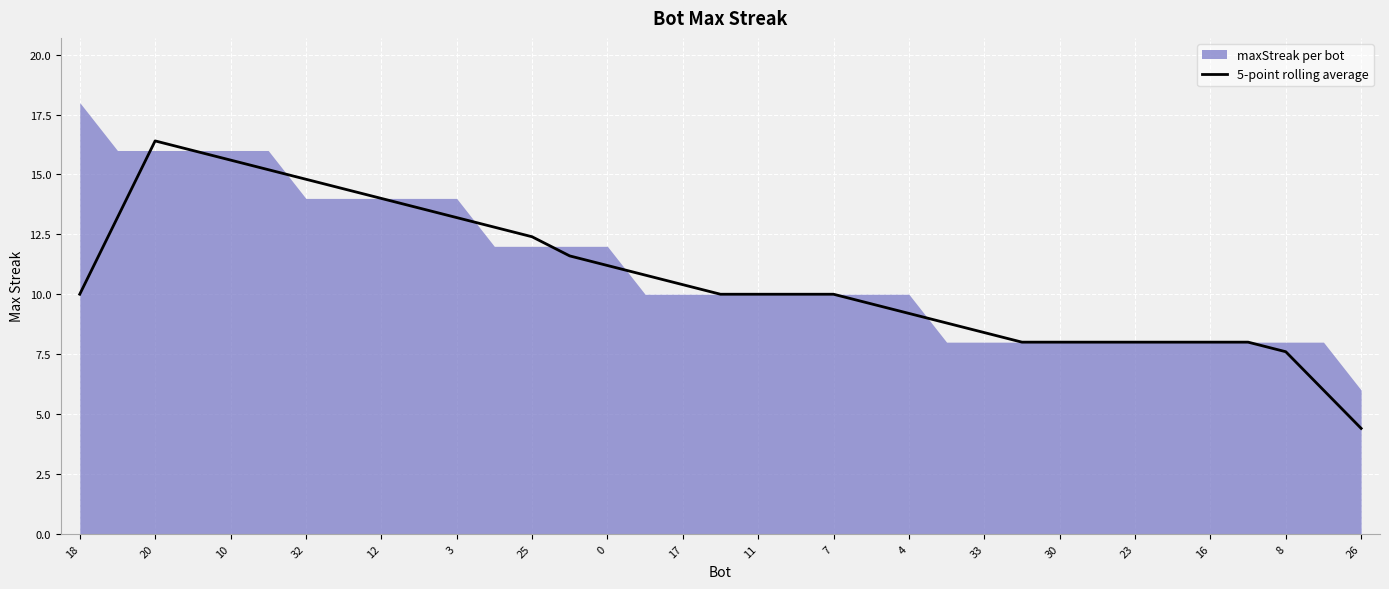

What is the lowest value of the 5-point rolling average series?

4.4